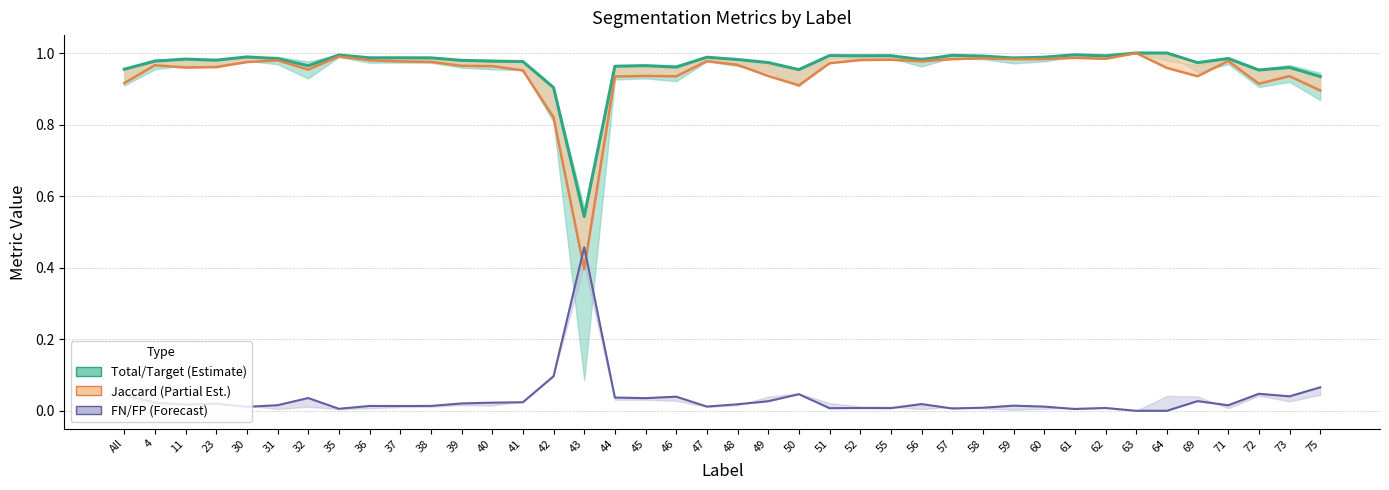

How many lines are shown in the chart?

3